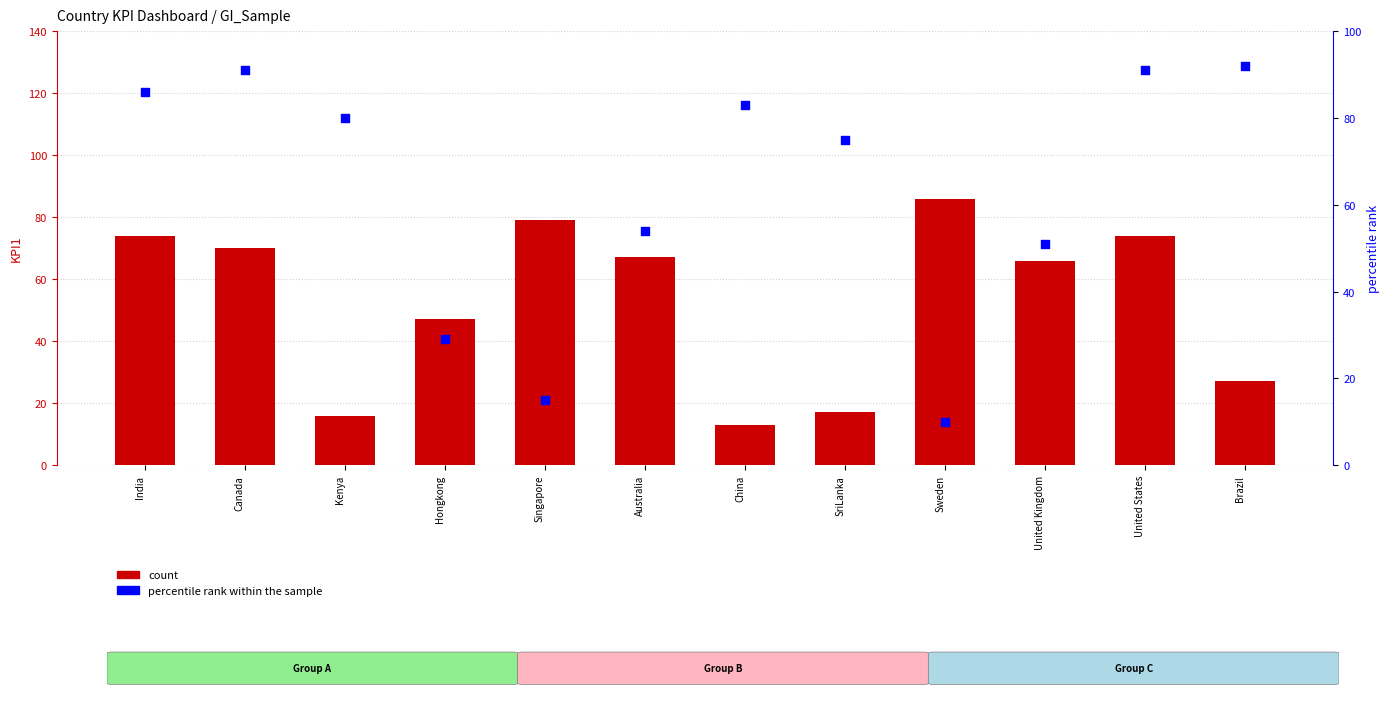

At which category is the sum across all series the highest?

United States